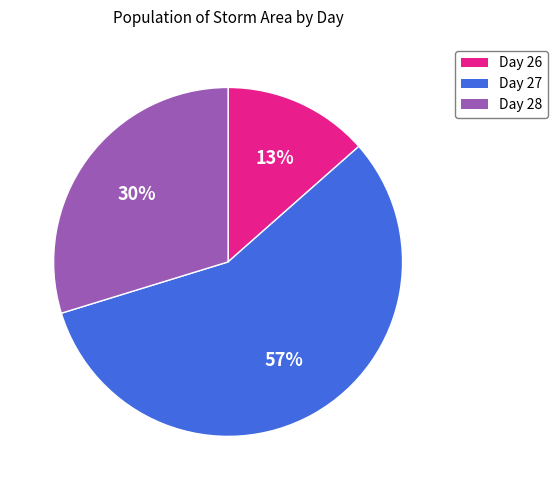

Count the number of slices in the pie.

3